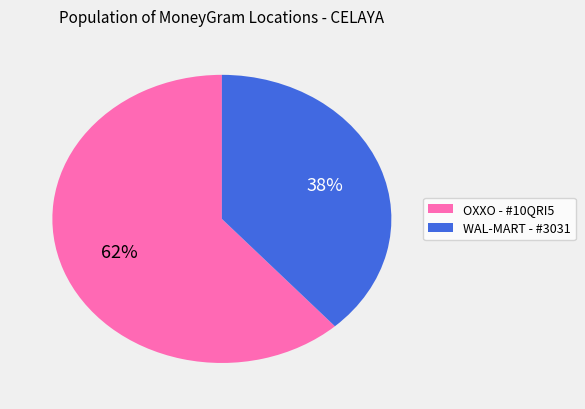

How many segments does this pie chart have?

2